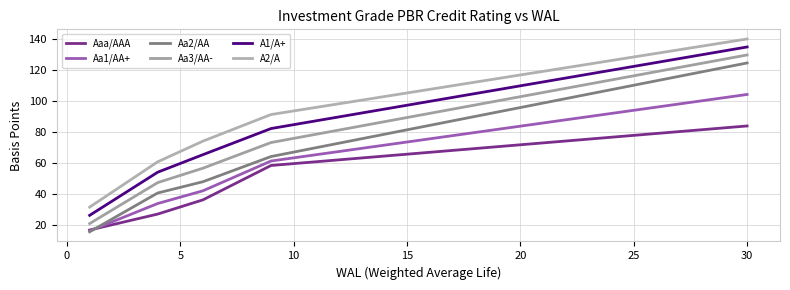

Count the number of categories in the chart.

30